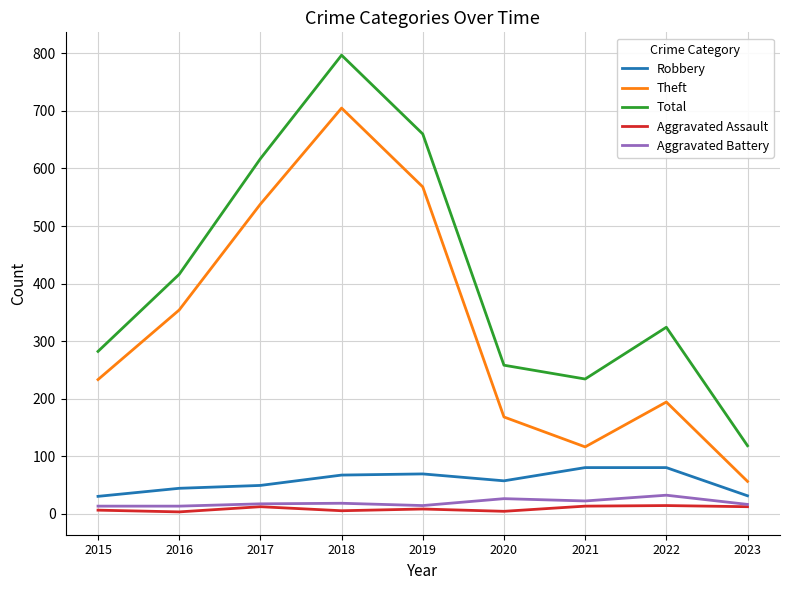

Is the value of Theft at 2018 greater than the value of Total at 2015?

Yes